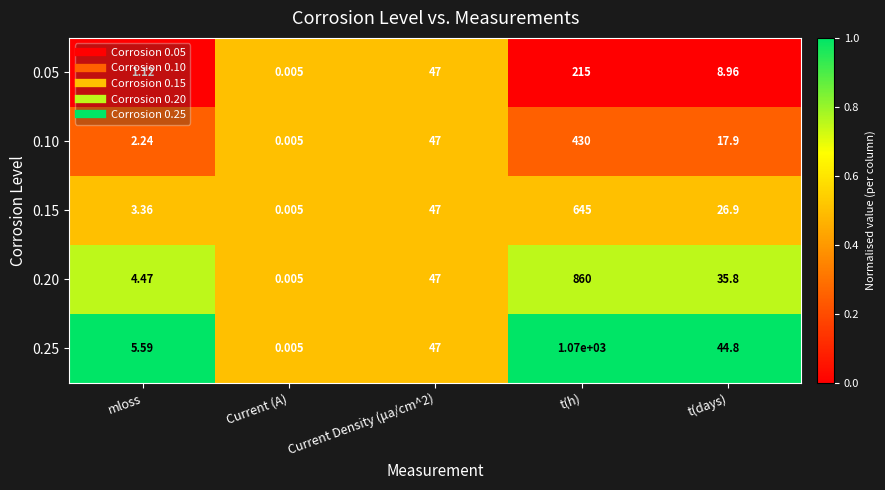

Is the value of 0.15 at t(days) greater than the value of 0.25 at Current (A)?

Yes